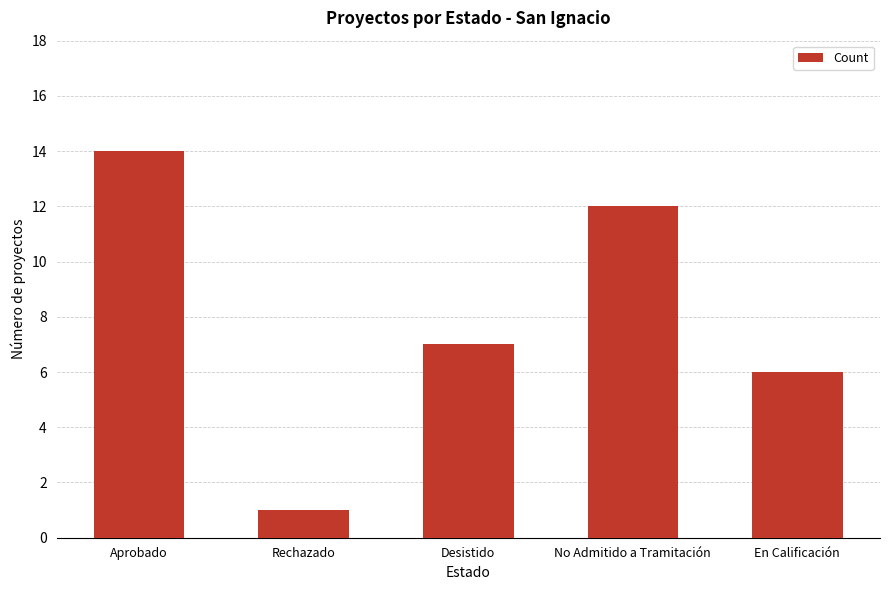

Rank the categories by value from highest to lowest.

Aprobado, No Admitido a Tramitación, Desistido, En Calificación, Rechazado